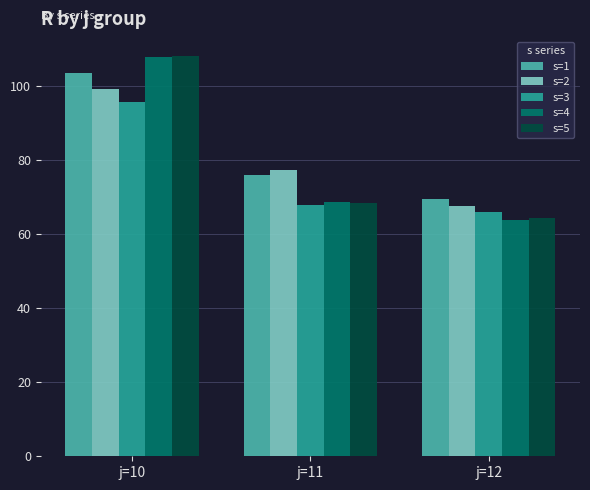

Read the s=5 value at j=11.

68.5